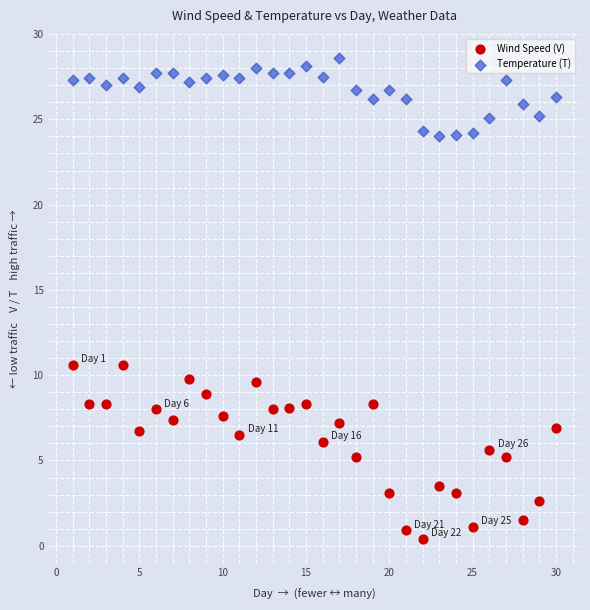

Which series contains the lowest Y value?

Wind Speed (V)